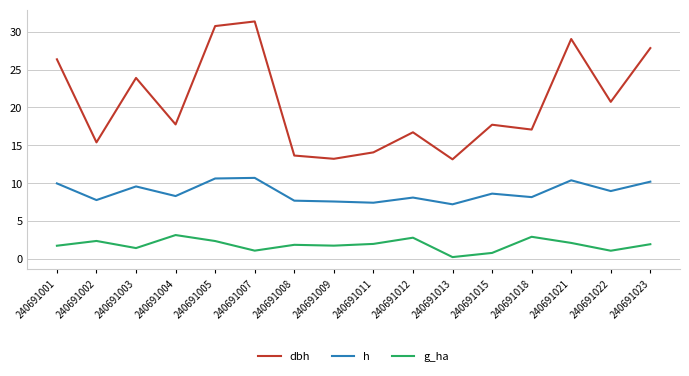

What is the minimum value shown in the chart?

0.2